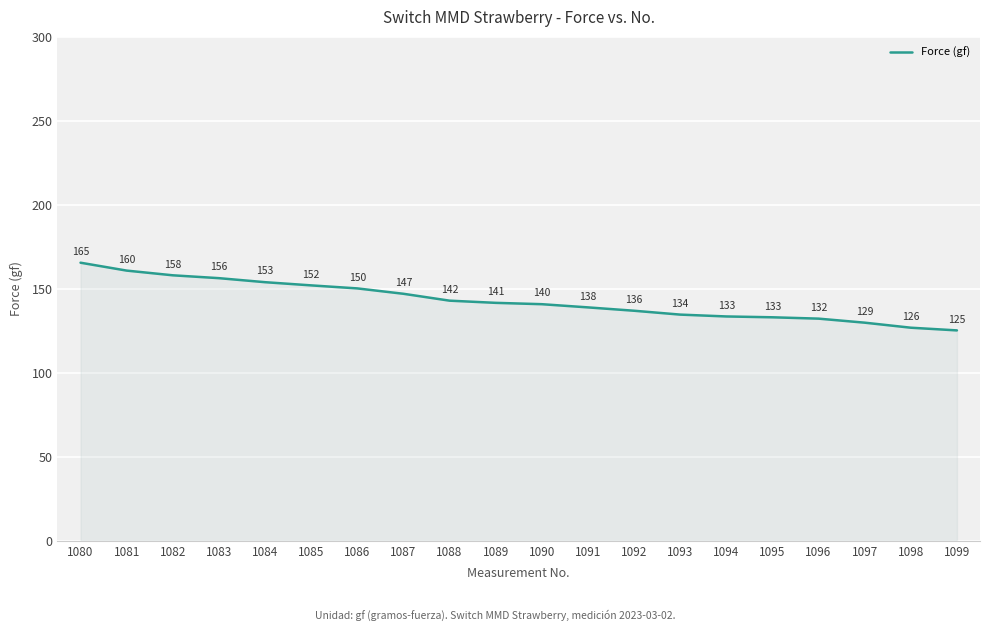

What is the change in value from 1091 to 1094?

-5.4